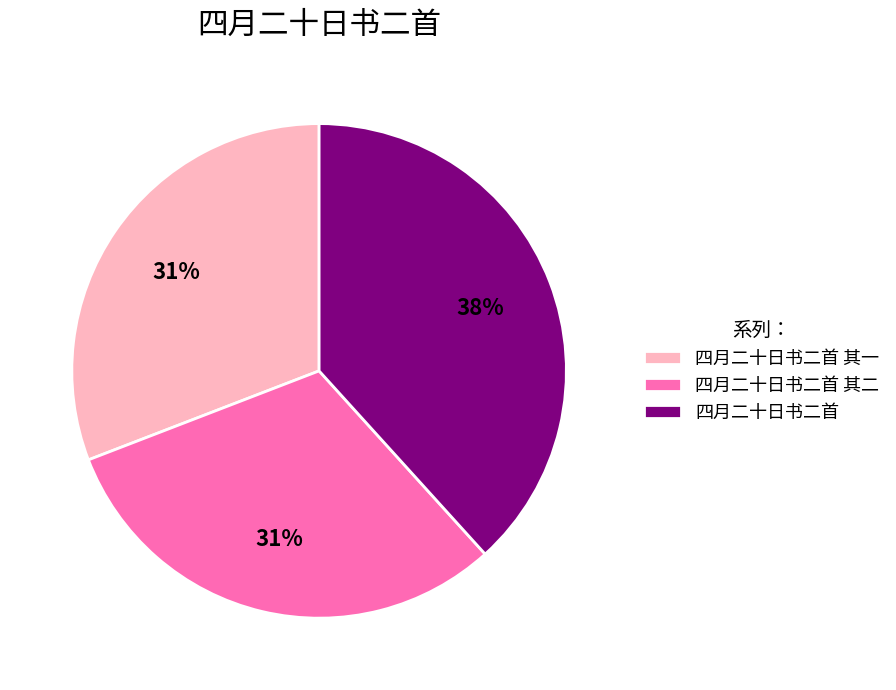

True or false: 四月二十日书二首 其一 accounts for 42% of the total.

False